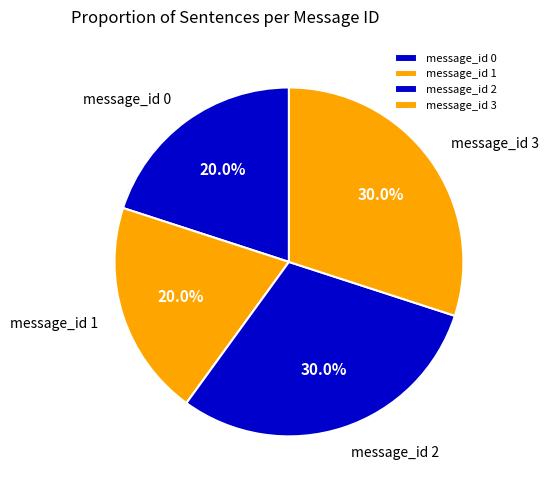

Which has a higher value, message_id 0 or message_id 2?

message_id 2